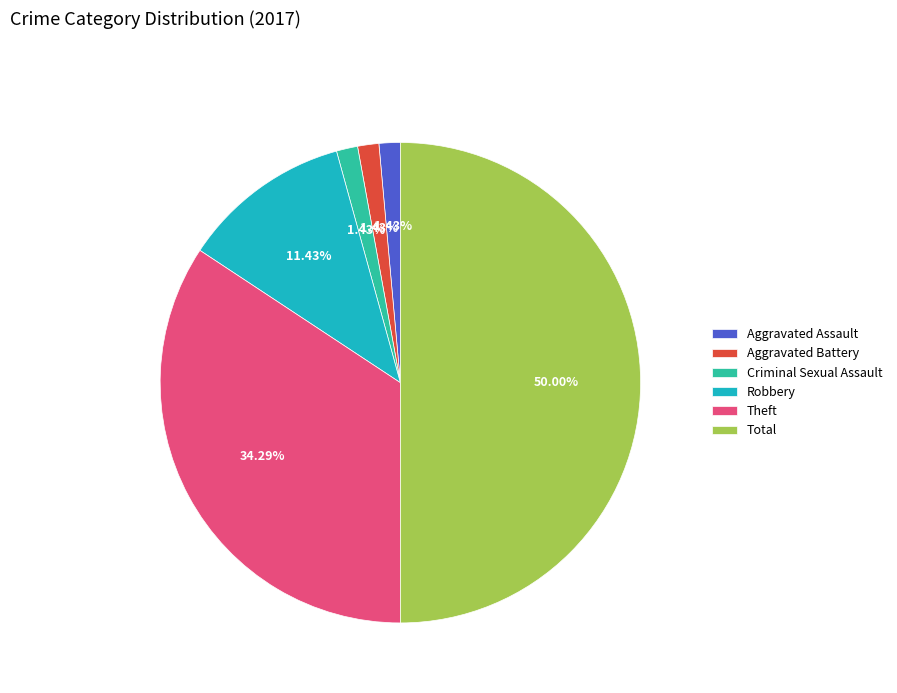

Combined, do Aggravated Assault and Theft account for over 50%?

No